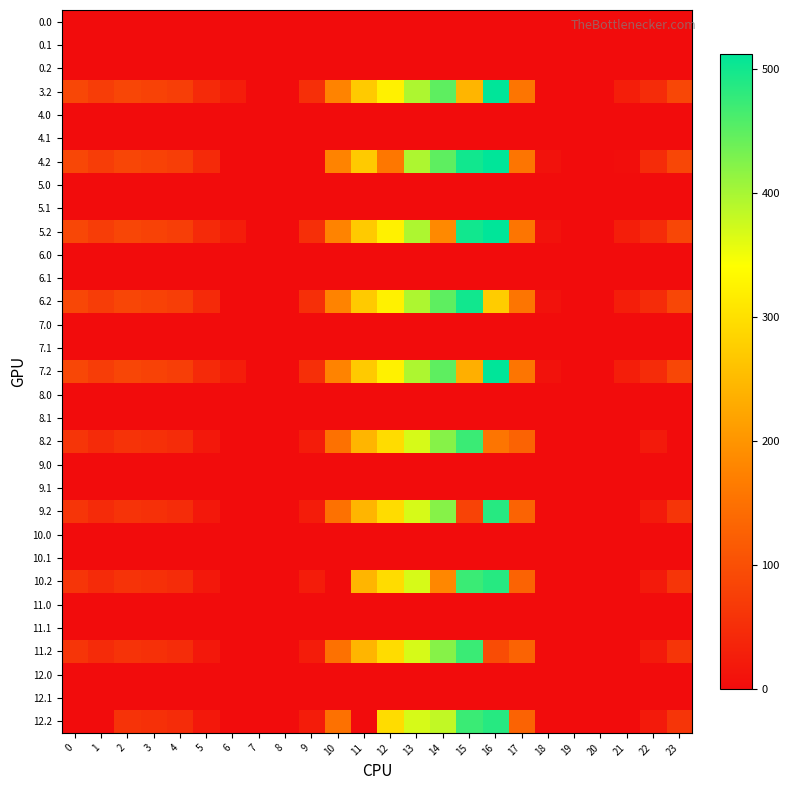

What is the difference between the highest and lowest values at 10?

176.6